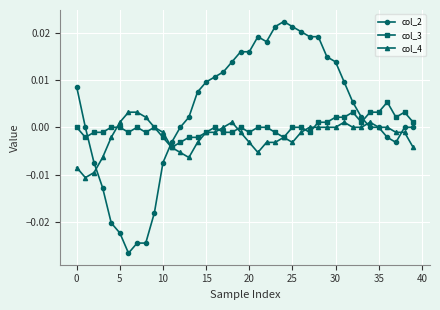

Rank the series by their average value, from highest to lowest.

col_2, col_3, col_4